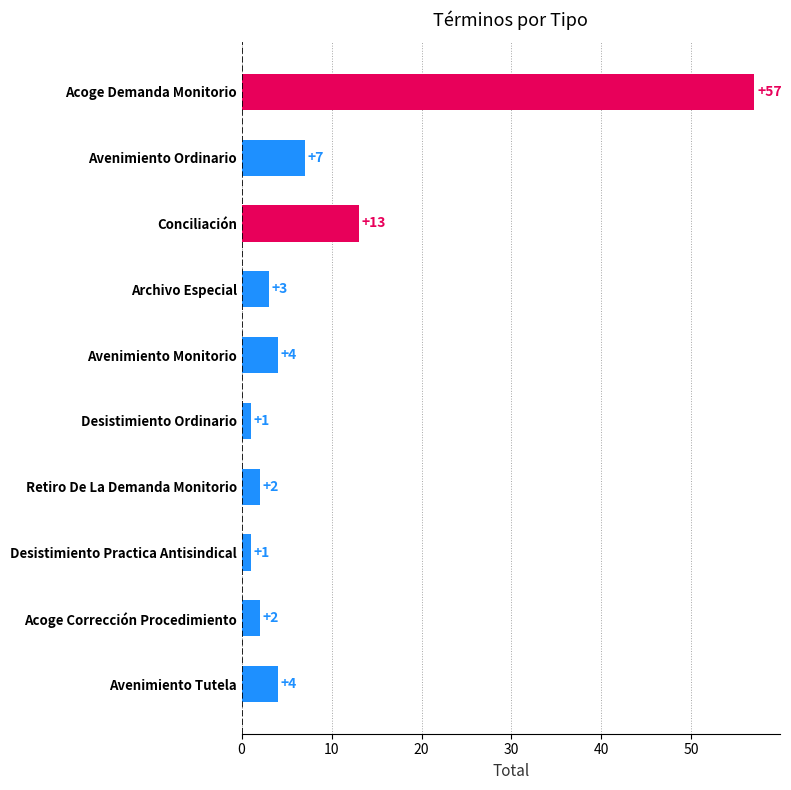

What is the sum of all values?

94